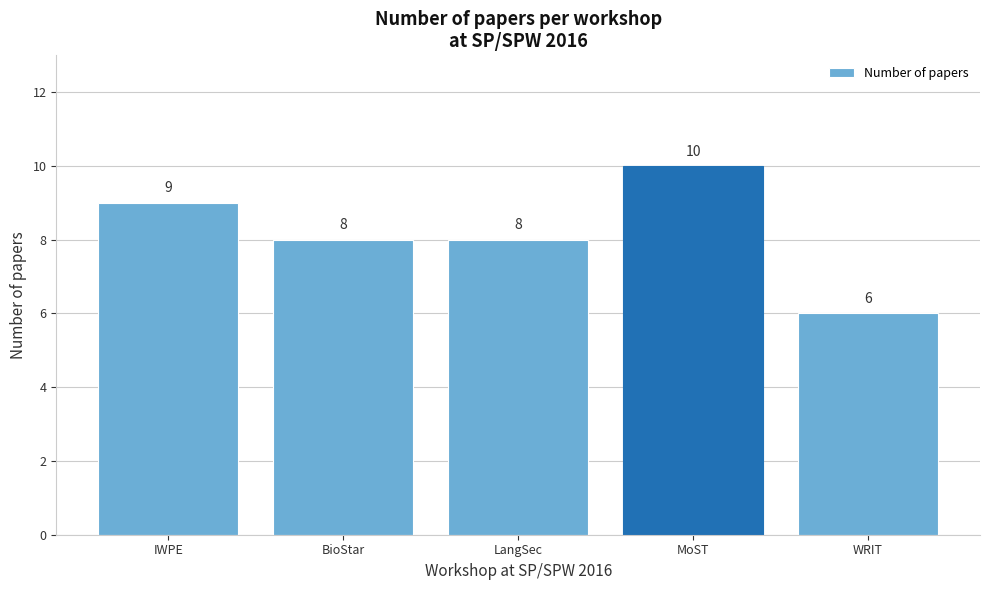

Reading left to right, what are all the values shown in this chart?

9	8	8	10	6